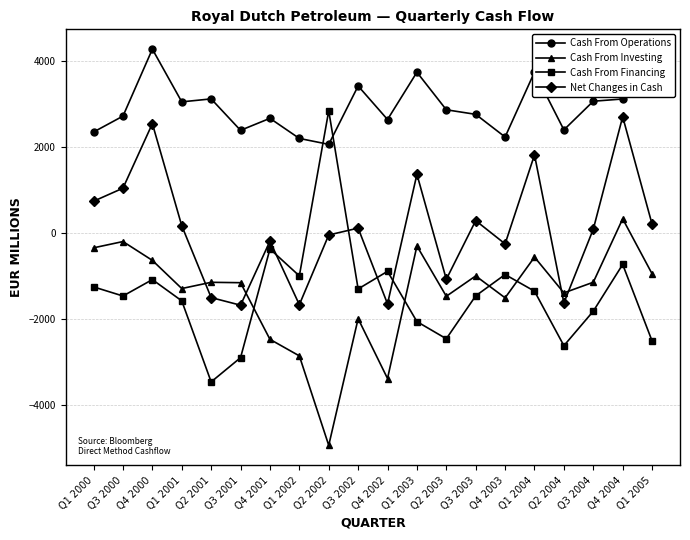

Rank the series at Q4 2002 from lowest to highest value.

Cash From Investing, Net Changes in Cash, Cash From Financing, Cash From Operations